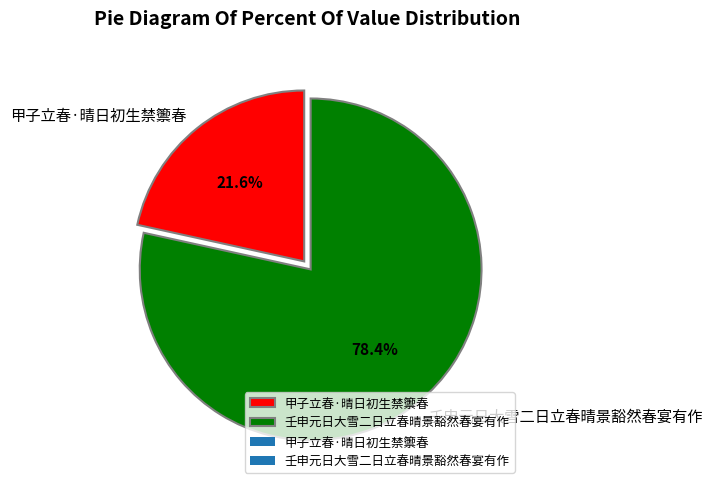

To the nearest percent, what is the combined percentage of 甲子立春·晴日初生禁籞春 and 壬申元日大雪二日立春晴景豁然春宴有作?

100%